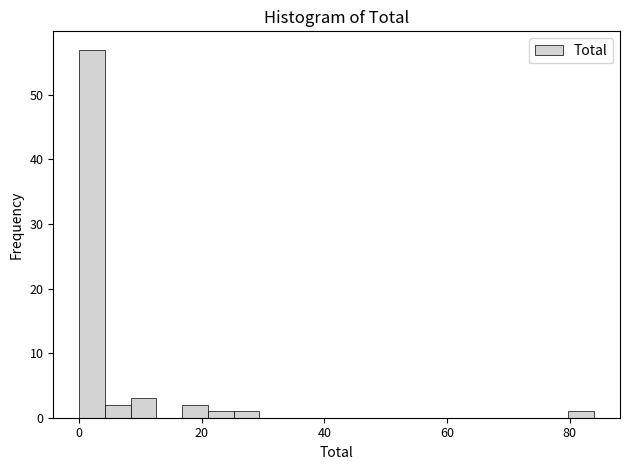

Around what value on the x-axis is the tallest bar? Give the approximate position of its centre, as read against the axis.

2